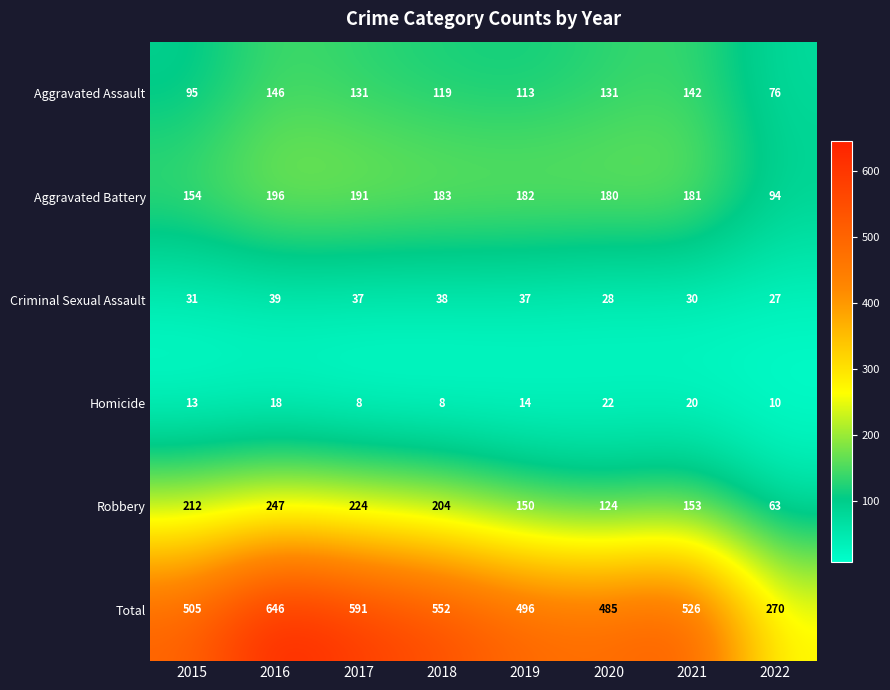

The Aggravated Assault series shows 61 at 2019. True or false?

False